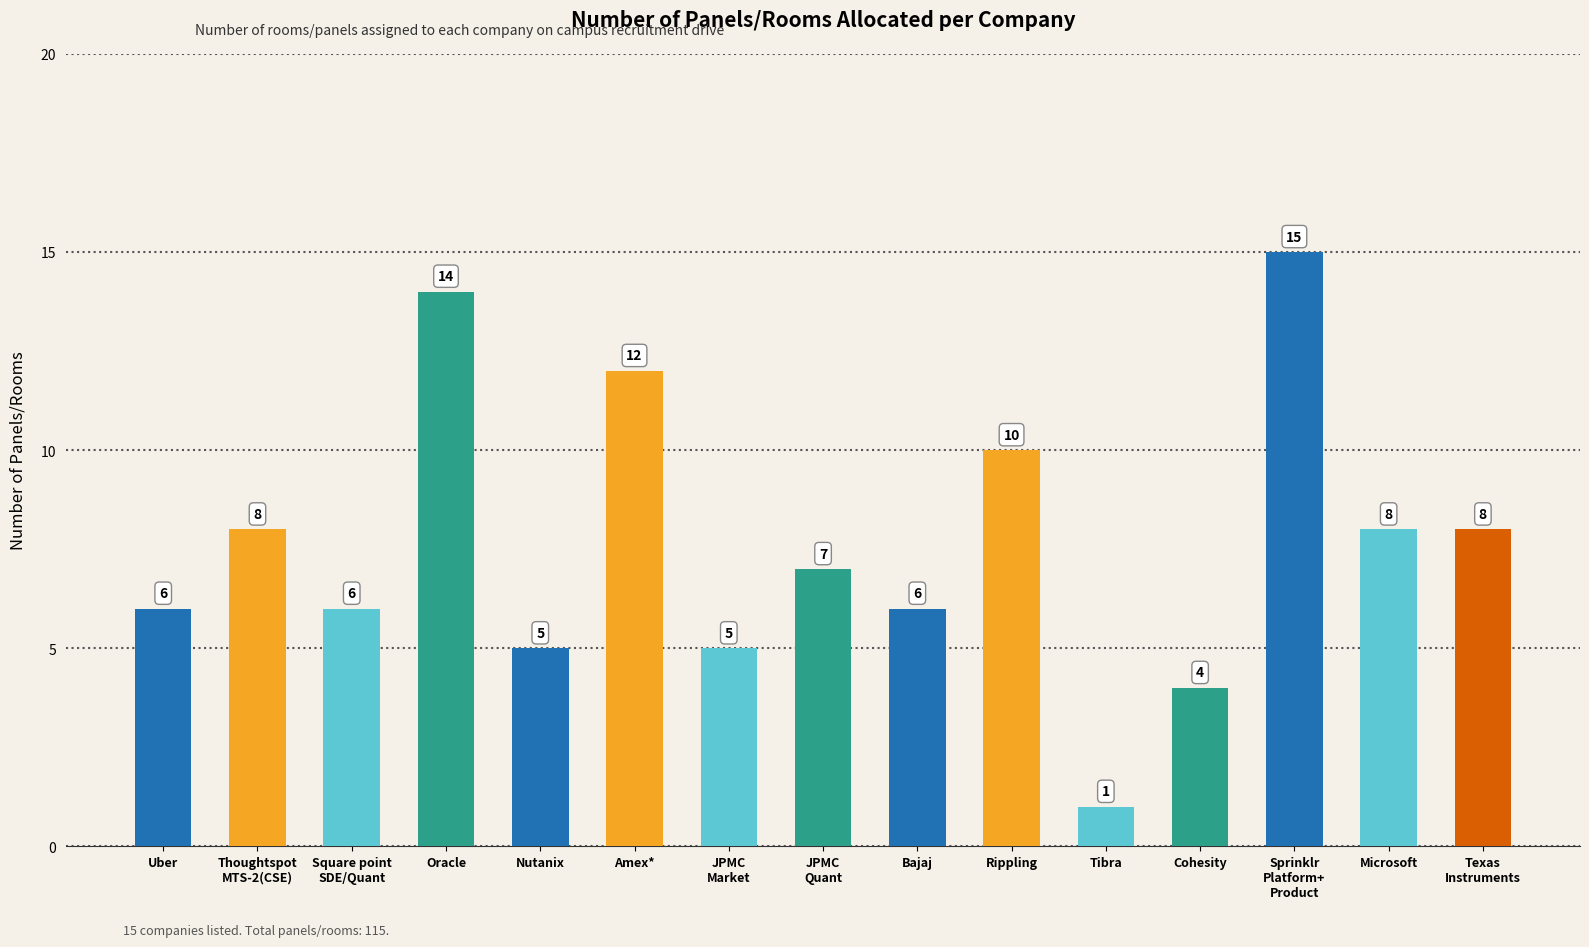

What position from the left is Rippling?

10